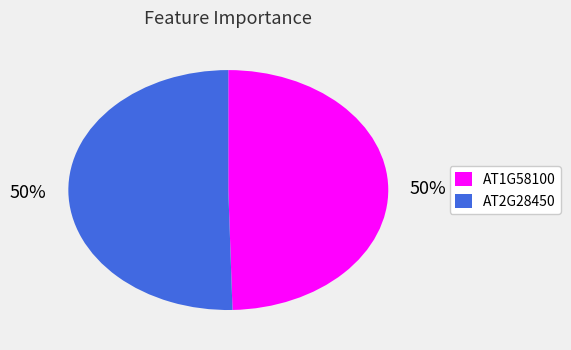

How many segments does this pie chart have?

2